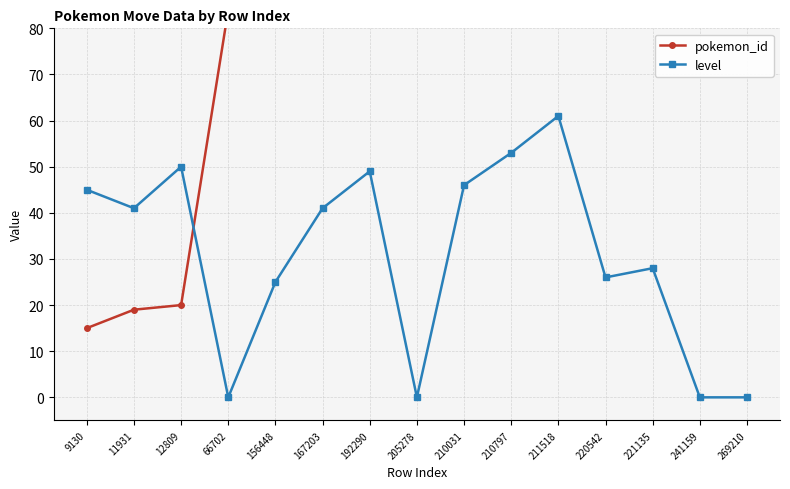

What are all the series names shown in the legend?

pokemon_id, level